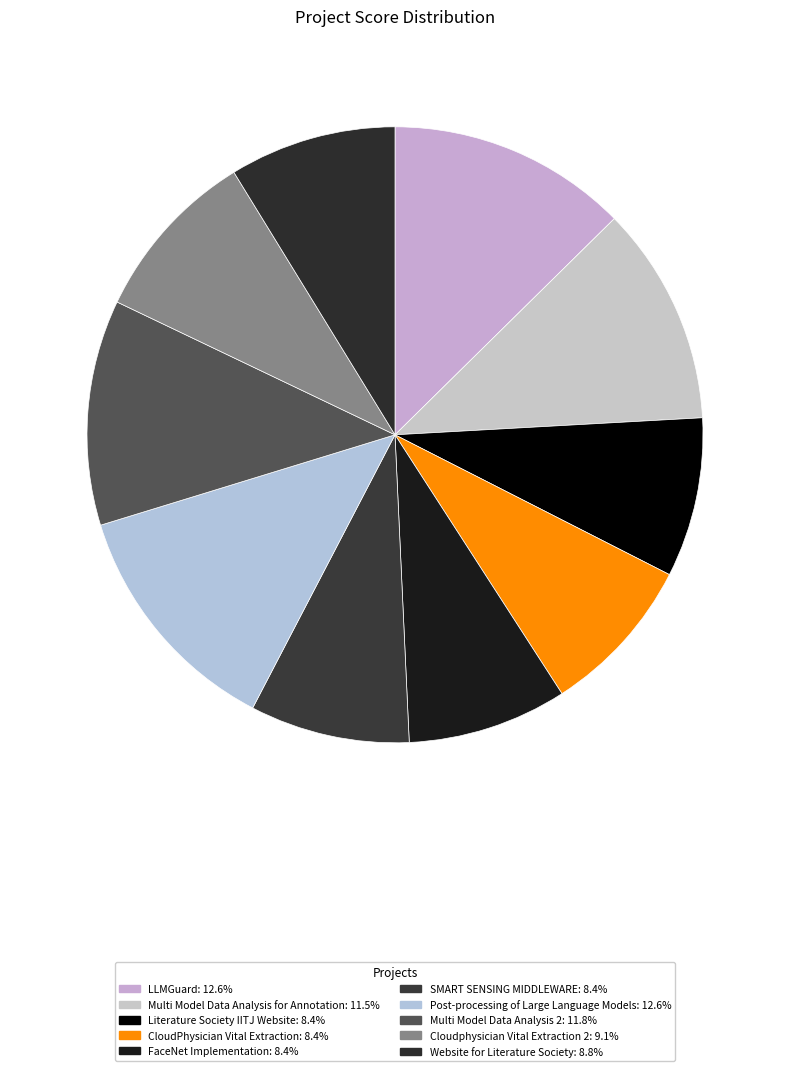

How many segments does this pie chart have?

10